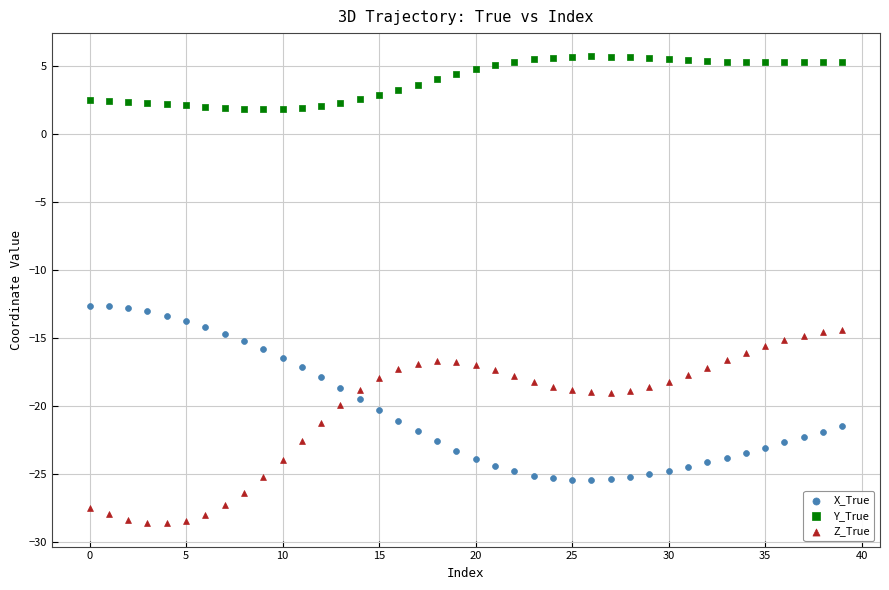

Which series contains the highest Y value?

Y_True